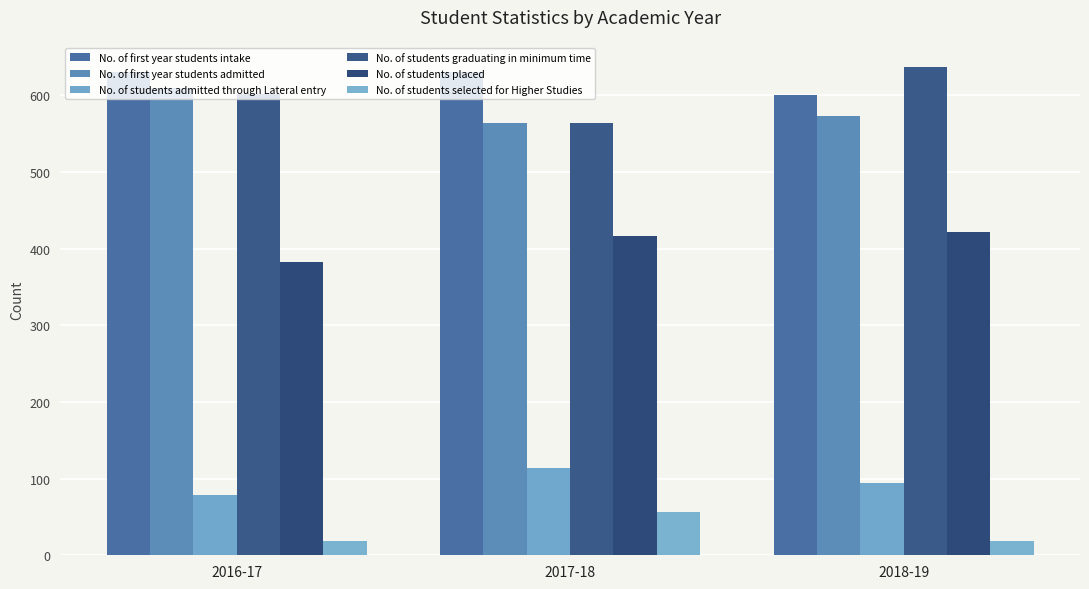

List the series in order of their peak value, highest first.

No. of students graduating in minimum time, No. of first year students intake, No. of first year students admitted, No. of students placed, No. of students admitted through Lateral entry, No. of students selected for Higher Studies